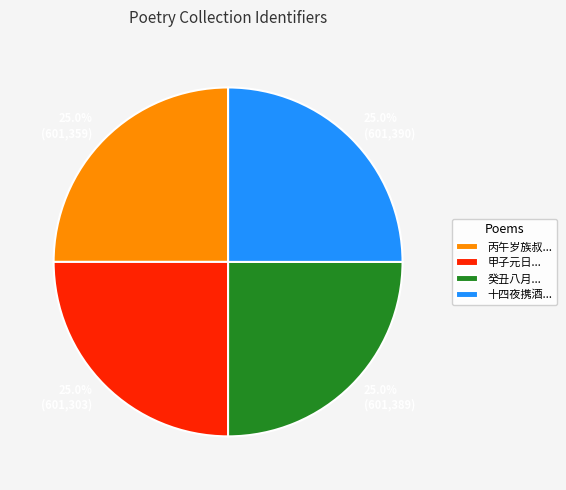

What is the total percentage of 25.0% (601,390) and 25.0% (601,303)?

50.0%